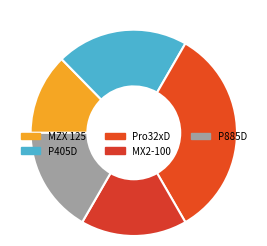

What percentage is the MZX 125 slice, to the nearest percent?

13%